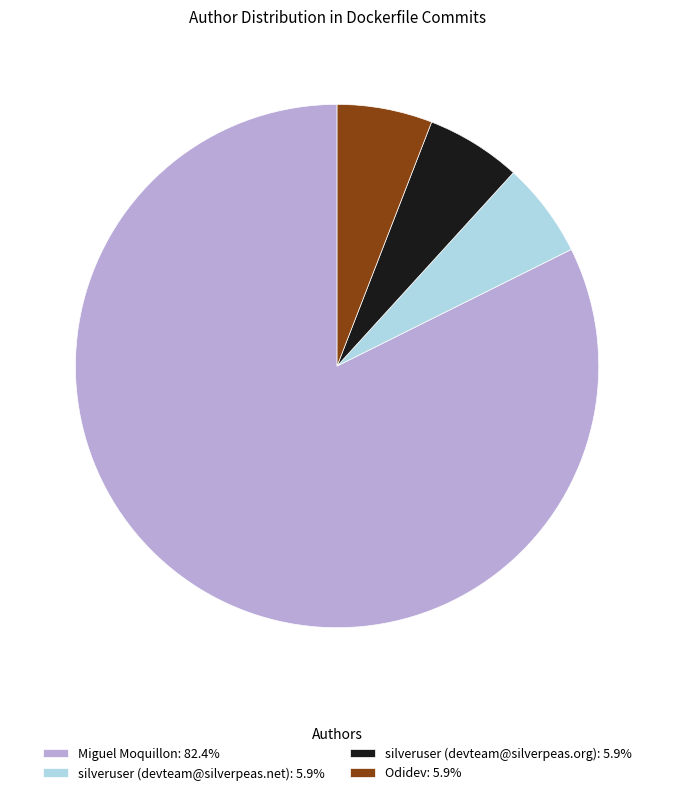

The silveruser (devteam@silverpeas.org) slice represents 1% of the pie. True or false?

False